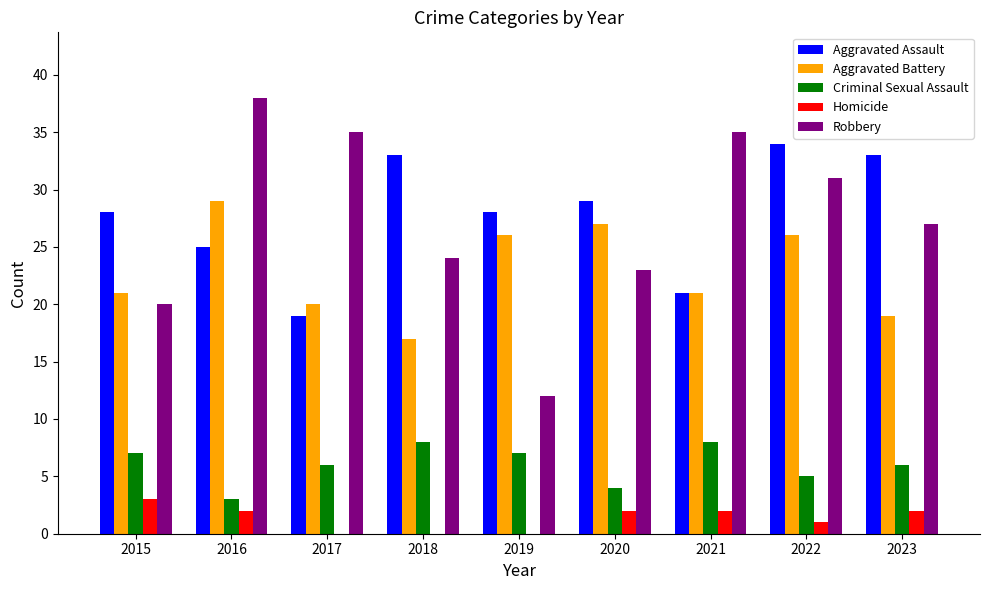

The Aggravated Assault series shows 28 at 2019. True or false?

True